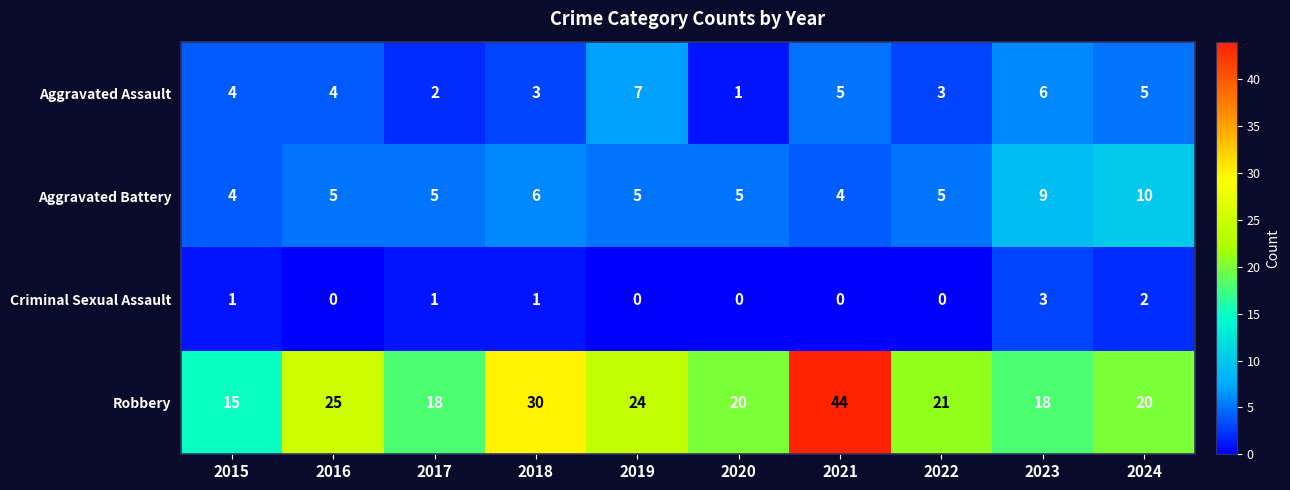

At which category is the sum across all series the highest?

2021